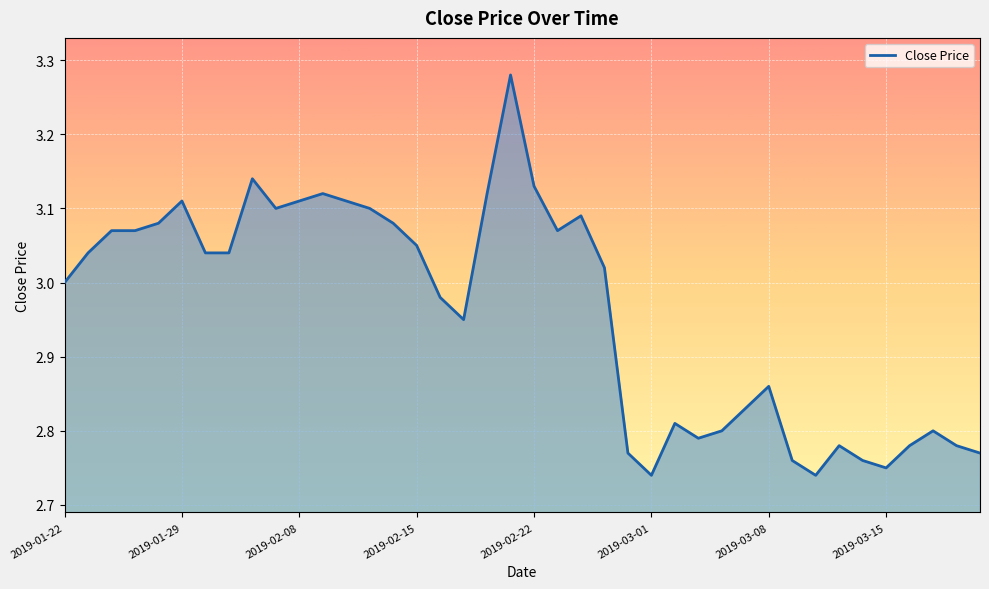

Does the chart display data point markers on the line(s)?

No